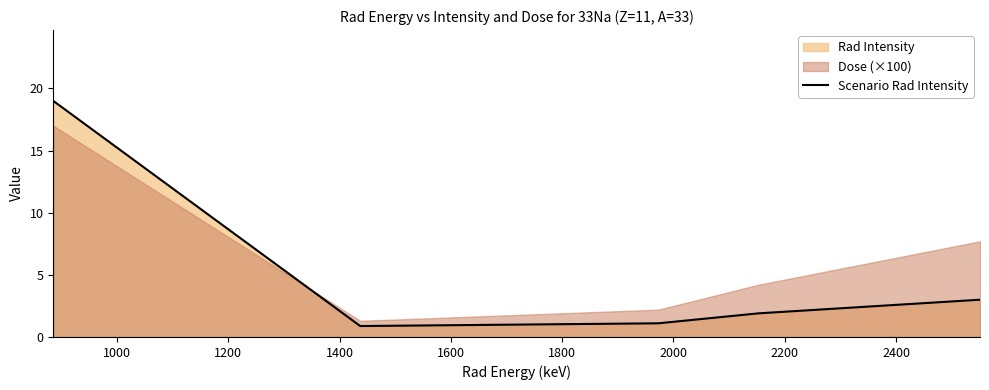

Is it true that the value at 1200 is 0.4?

False